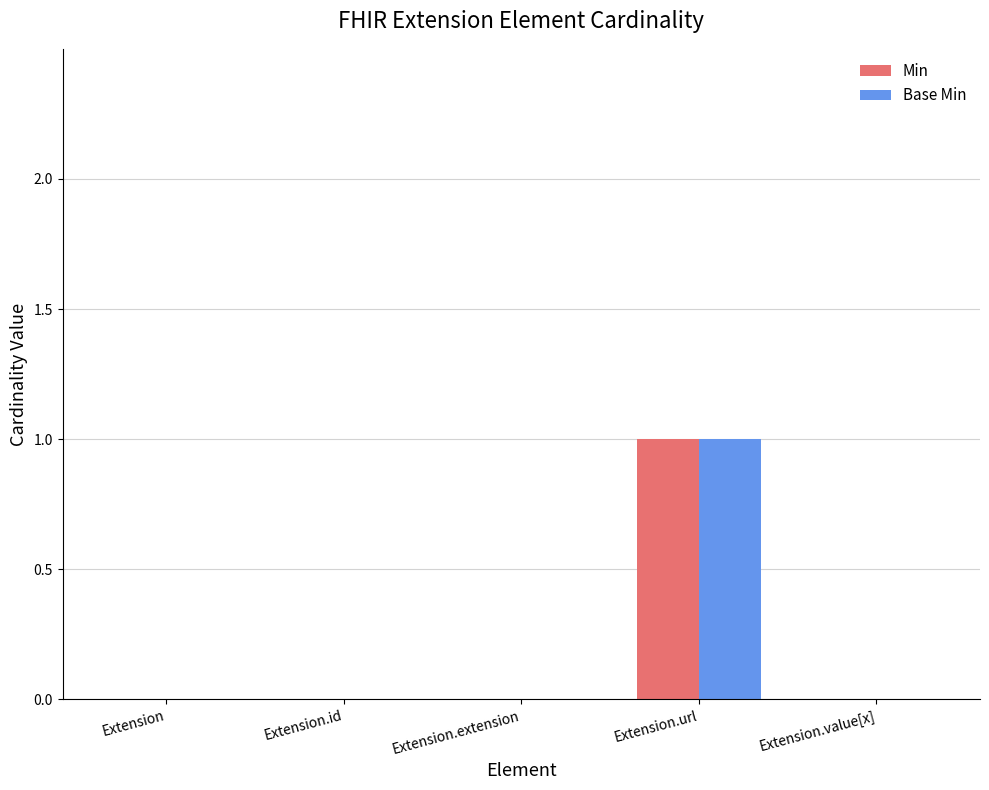

Are the bars grouped side by side (vs. stacked)?

Yes